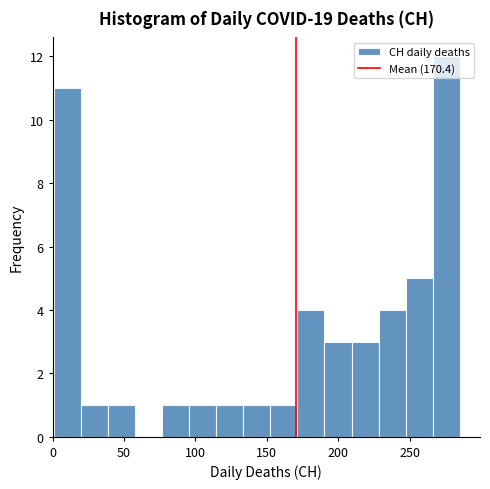

Around what value on the x-axis is the tallest bar? Give the approximate position of its centre, as read against the axis.

275